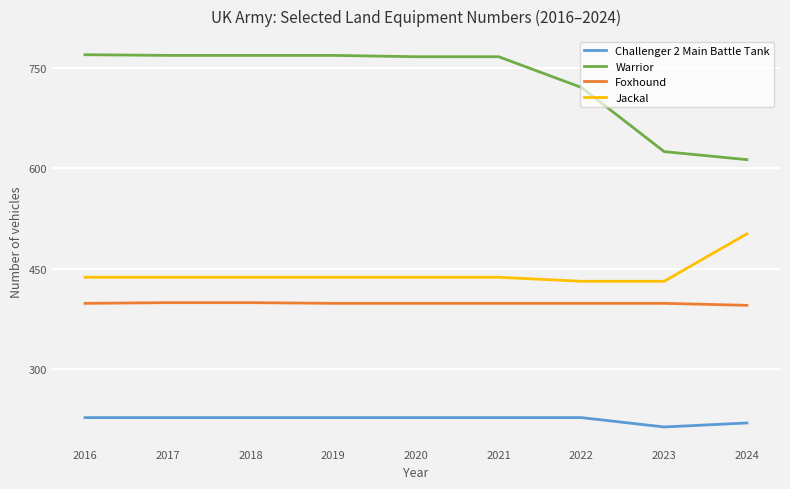

Which series has the widest spread of values?

Warrior